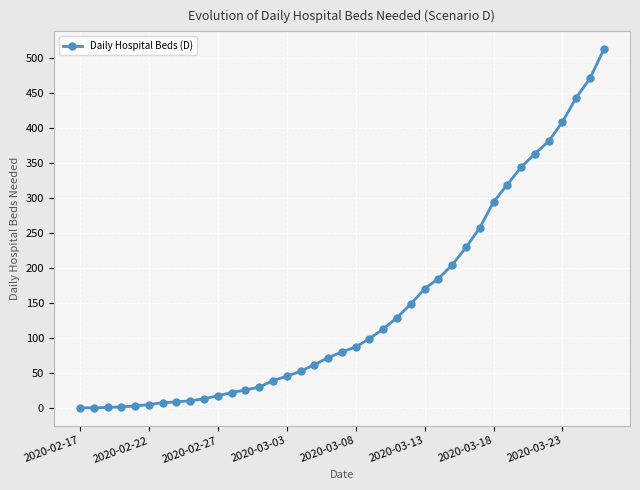

What is the value of the 29th point from the left?

228.9